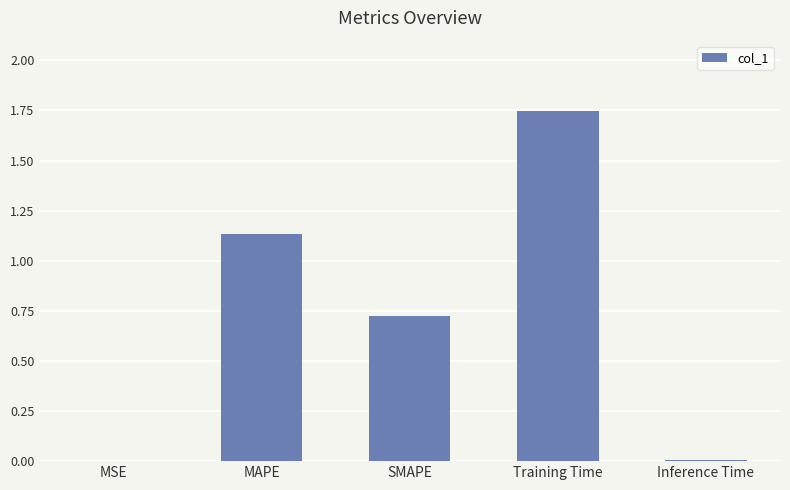

At which category does the chart reach its peak across all series?

Training Time